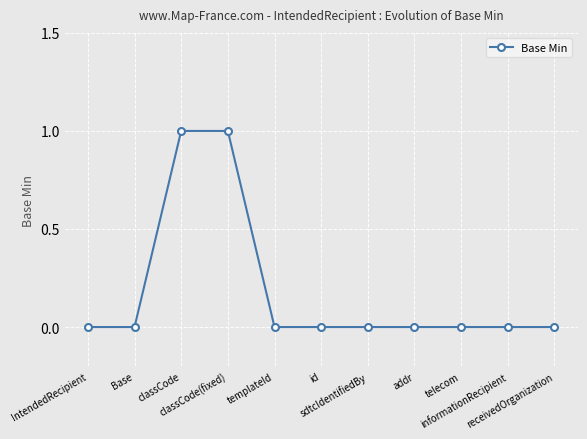

How many lines are shown in the chart?

1